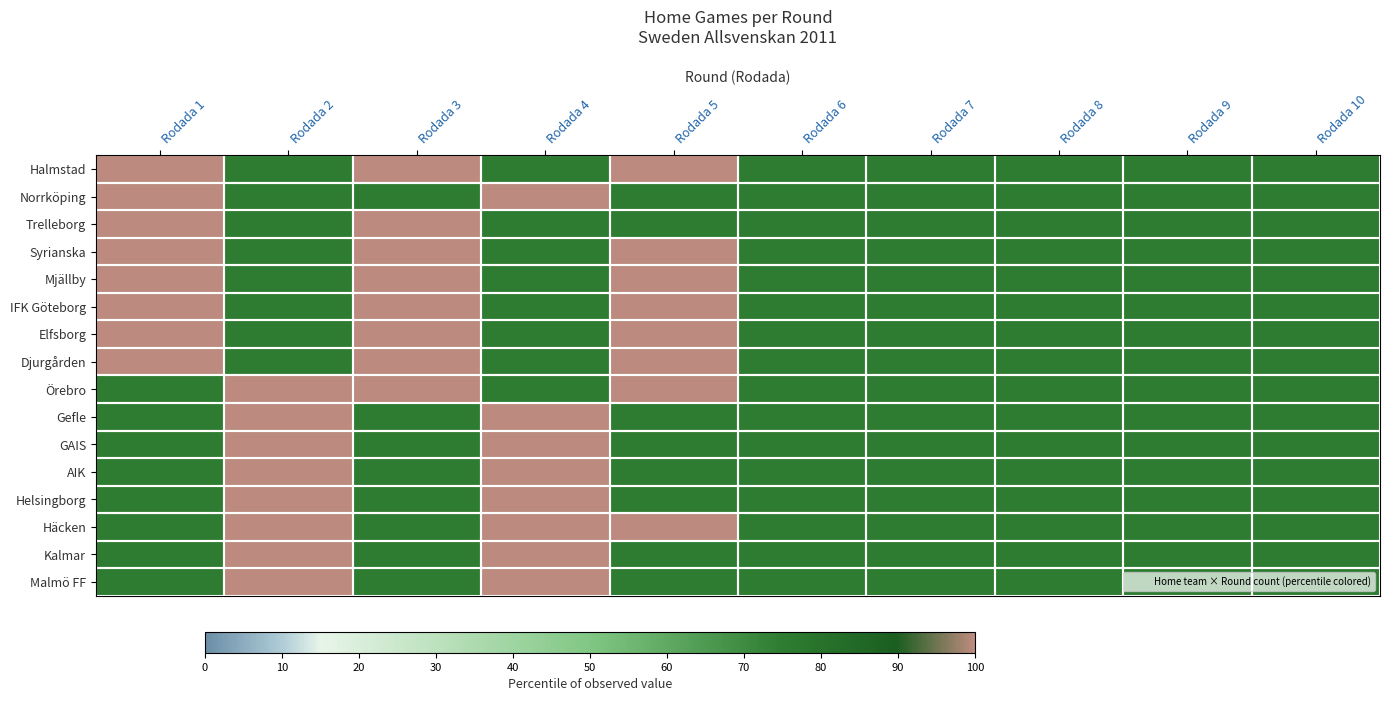

Which series has the largest total across all categories?

Halmstad